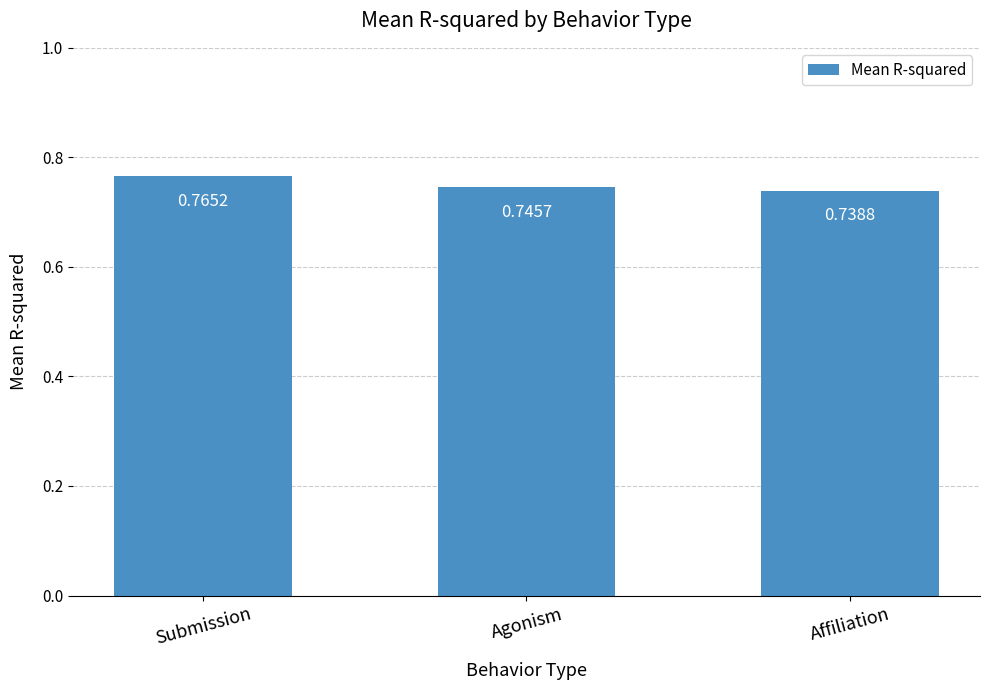

What is the label of the 2nd bar from the right?

Agonism